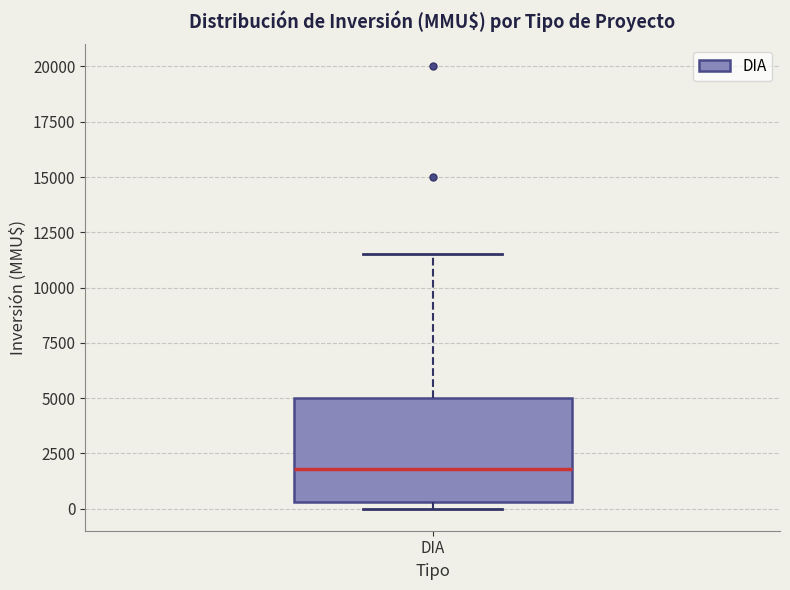

Transcribe this box plot: give where the median line is, the range the box spans, and where the two whiskers end, as read against the y-axis. The values are not printed on the chart, so give them approximately, as read against the axis.

median 2000, box 500 to 5000, whiskers 0 to 11500